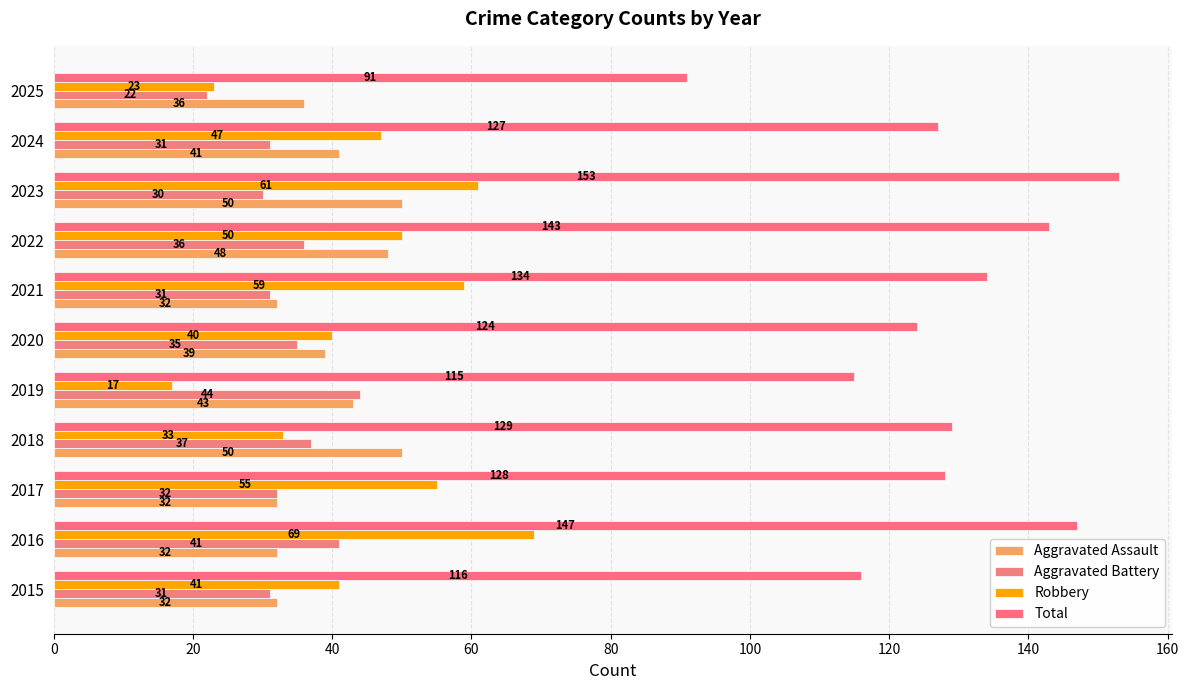

What is the value of the Aggravated Battery bar at the 4th from the left?

37